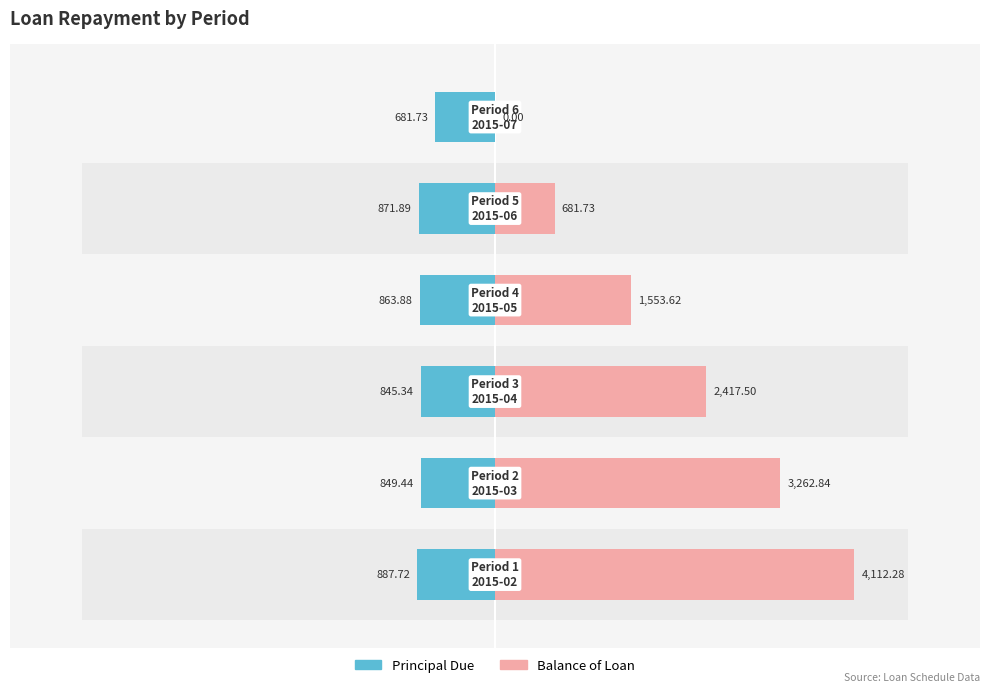

How many data points in Principal Due are above -849?

2